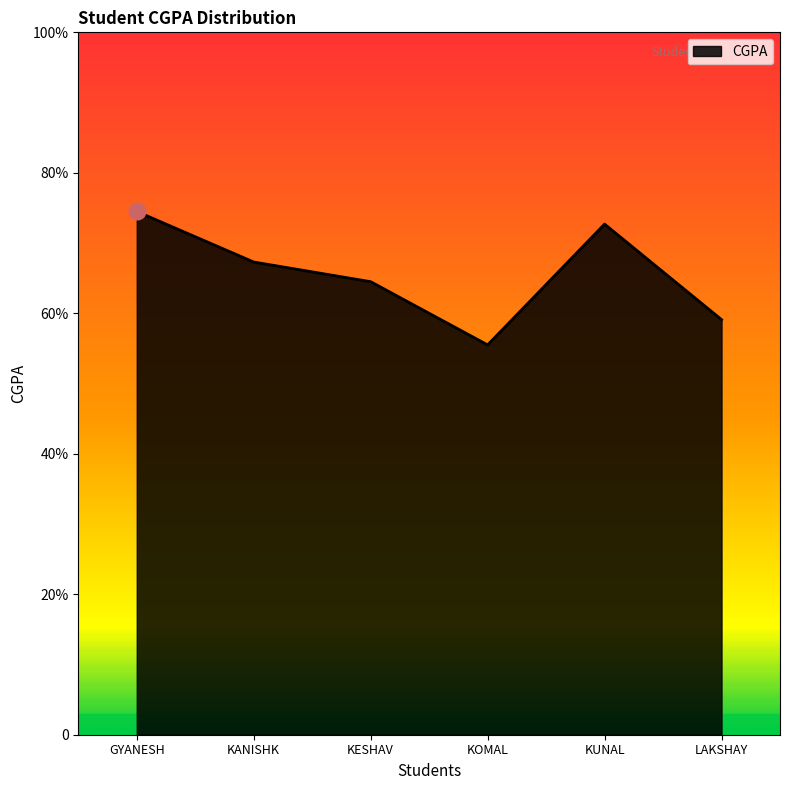

What is the average value?

6.6